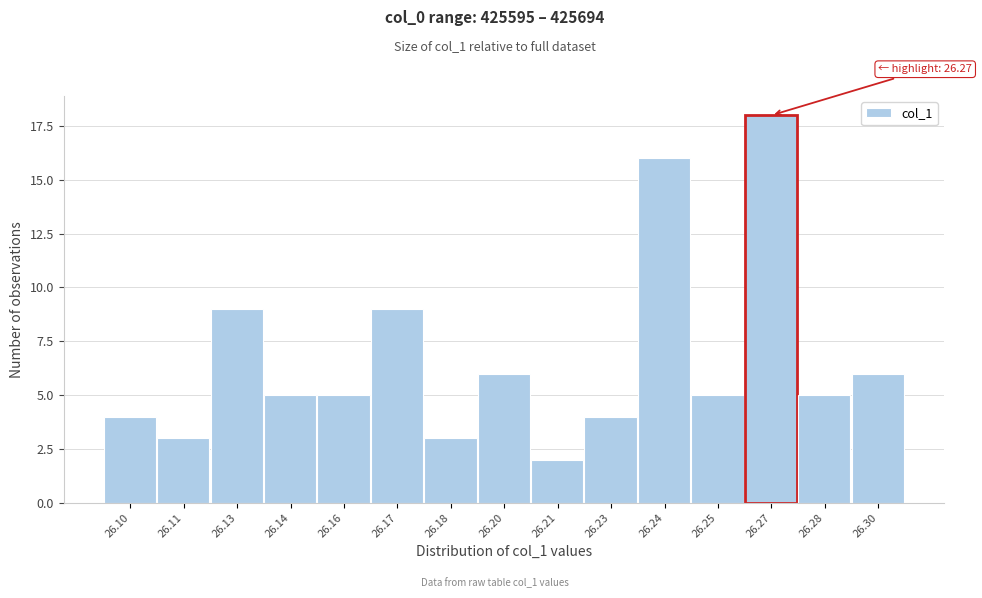

Reading right to left, what are all the values shown in this chart?

6	5	18	5	16	4	2	6	3	9	5	5	9	3	4